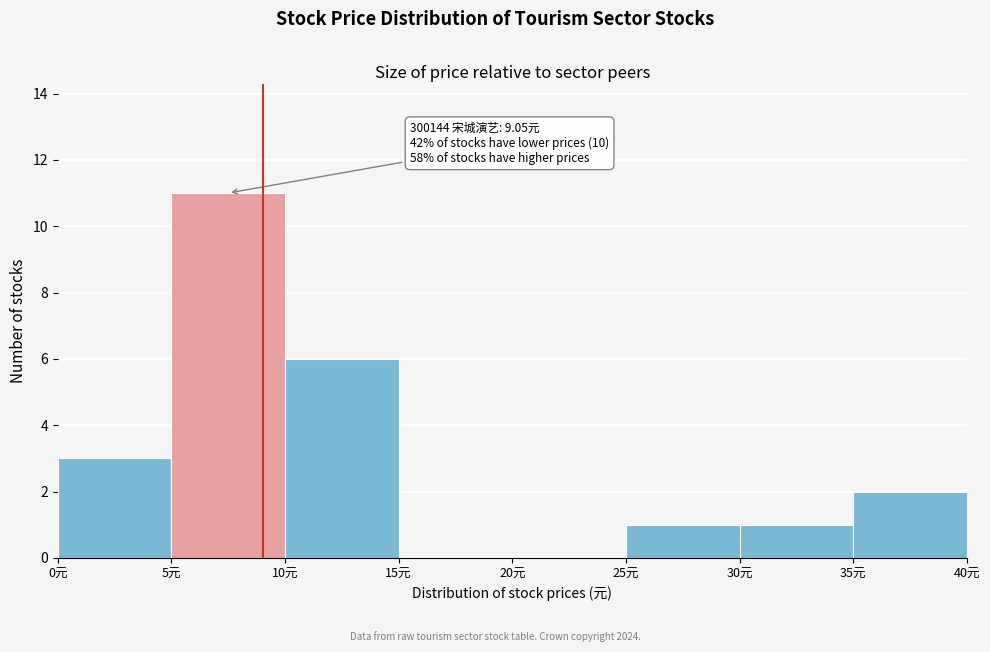

Over which range of the x-axis is the bar tallest?

5 to 10